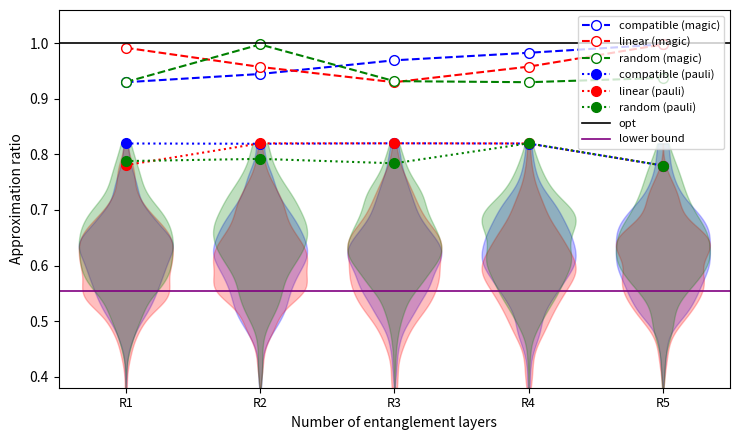

True or false: compatible (pauli) has more than 1 points higher than both neighbors.

False